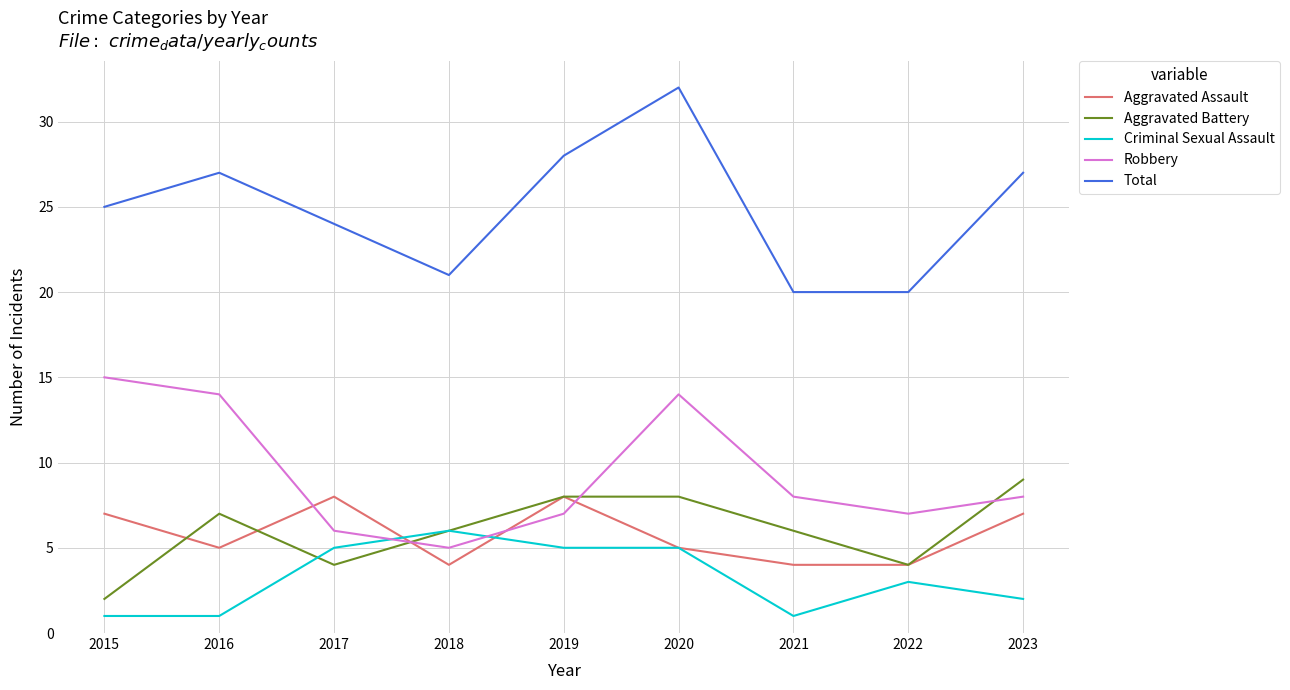

Reading left to right, what are all the values shown in this chart?

Aggravated Assault: 7	5	8	4	8	5	4	4	7
Aggravated Battery: 2	7	4	6	8	8	6	4	9
Criminal Sexual Assault: 1	1	5	6	5	5	1	3	2
Robbery: 15	14	6	5	7	14	8	7	8
Total: 25	27	24	21	28	32	20	20	27